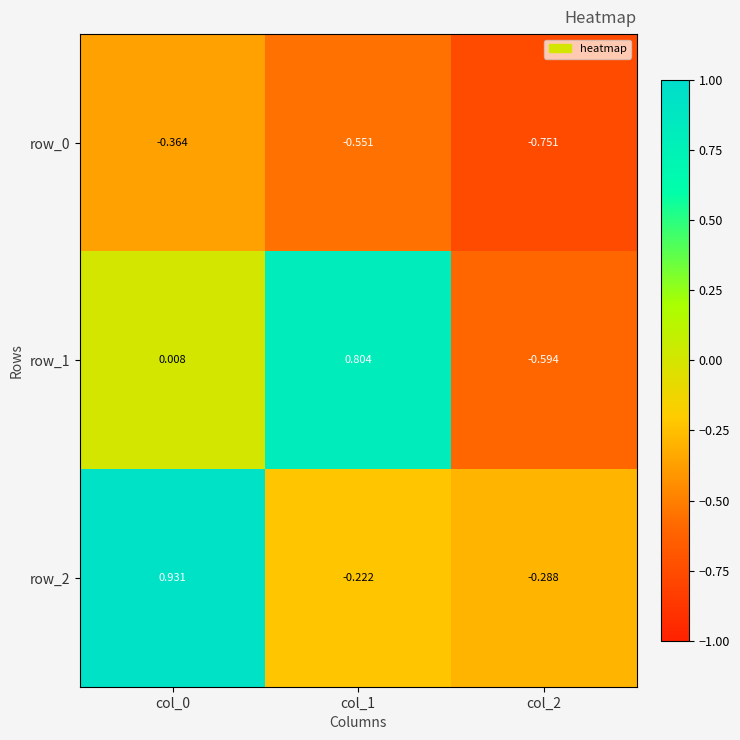

What is the difference between the row_2 values at col_1 and col_2?

0.1